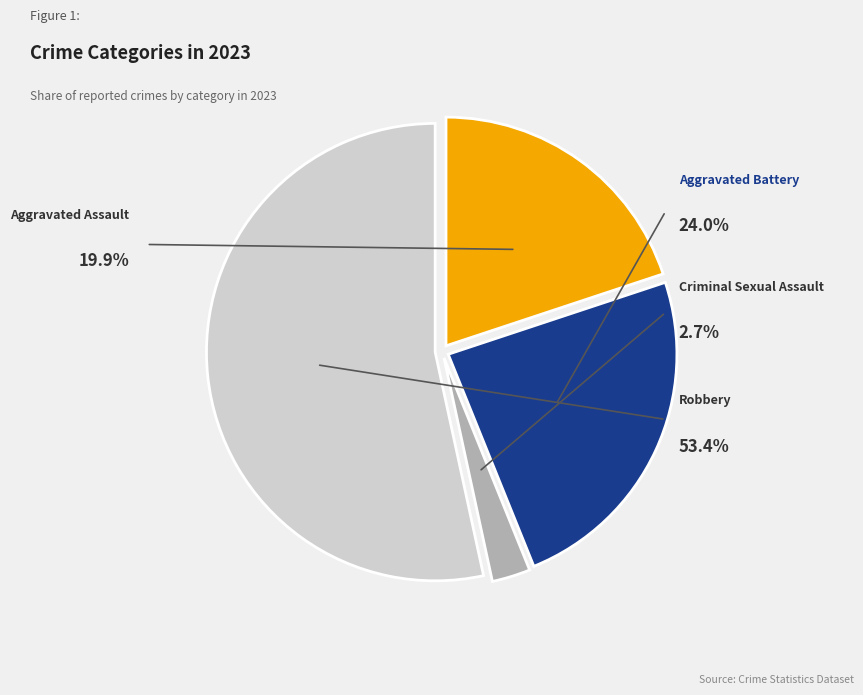

What is the smallest slice in the pie chart?

Criminal Sexual Assault